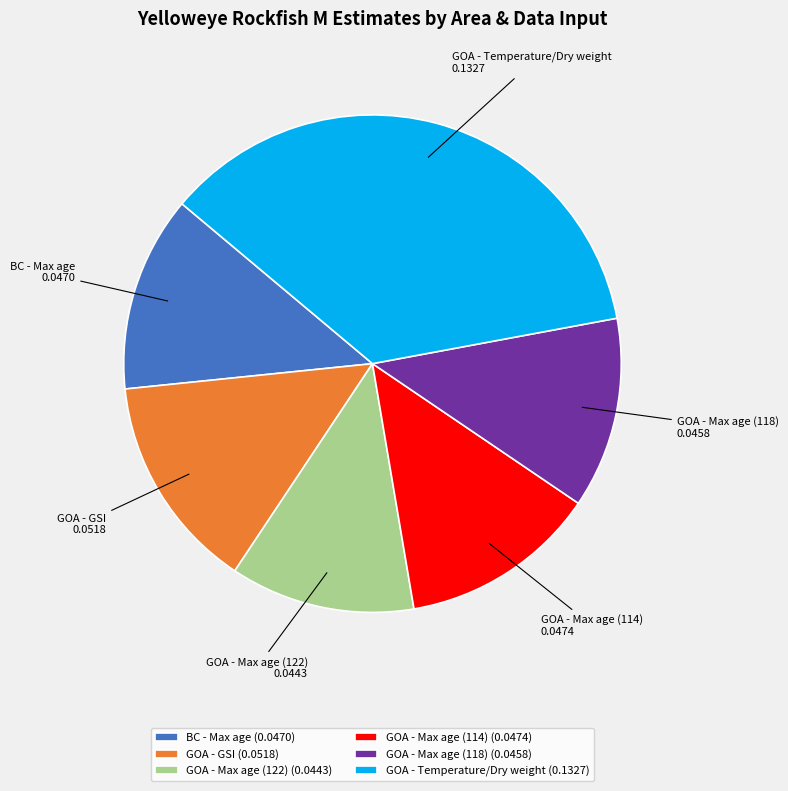

Combined, do GOA - Max age (114) and GOA - GSI account for over 50%?

No